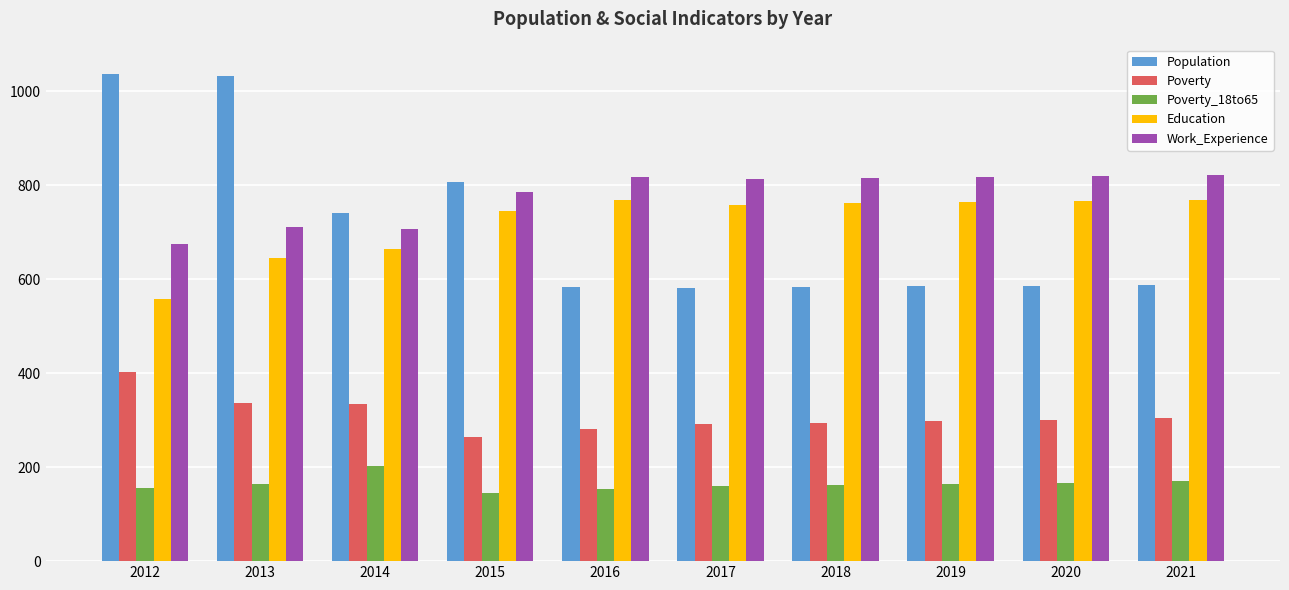

True or false: Population has a value of 583 at 2018.

True